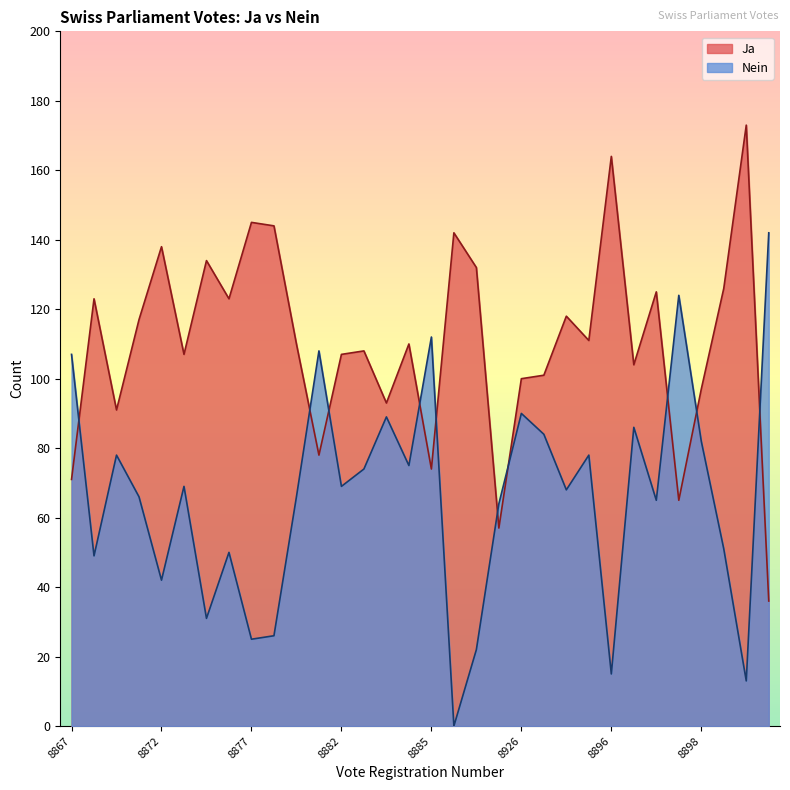

At which label is Ja closest to 104?

8891